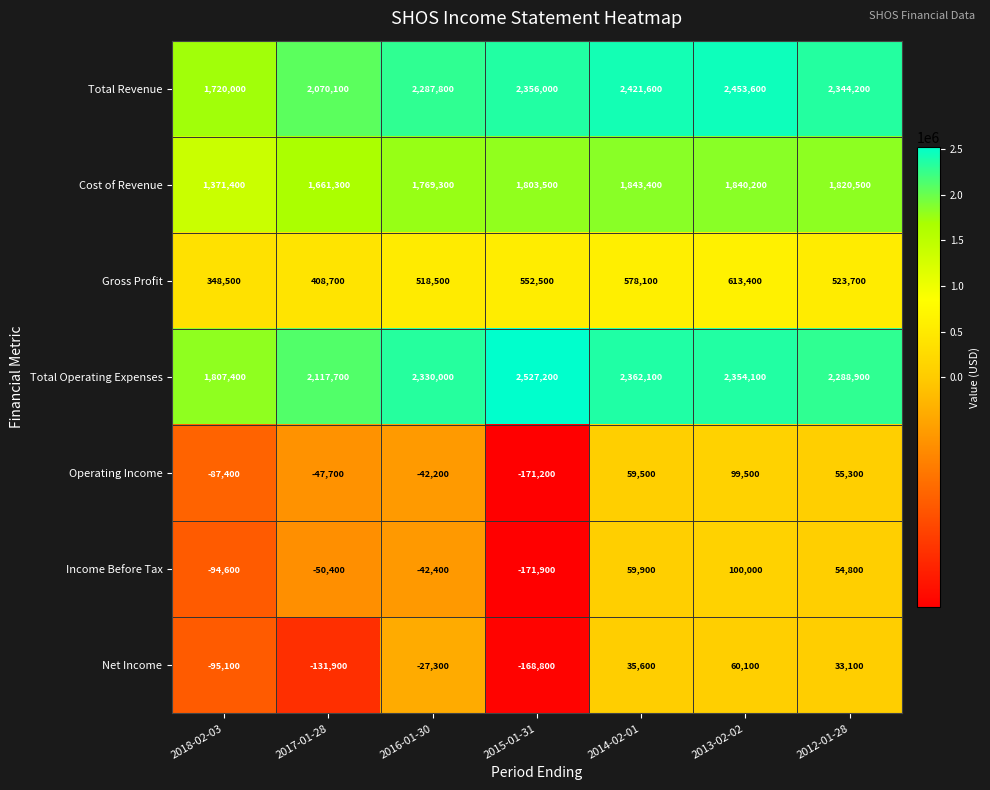

Which category has the highest value in the Total Revenue series?

2013-02-02